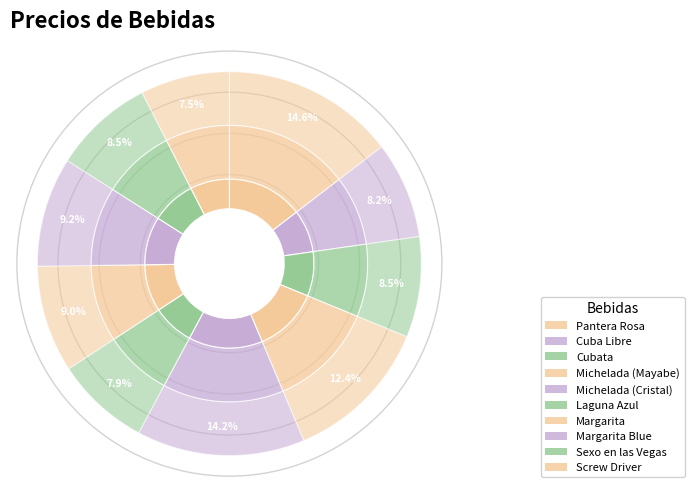

Approximately how many times larger is the value at Michelada (Mayabe) compared to Cuba Libre?

1.5